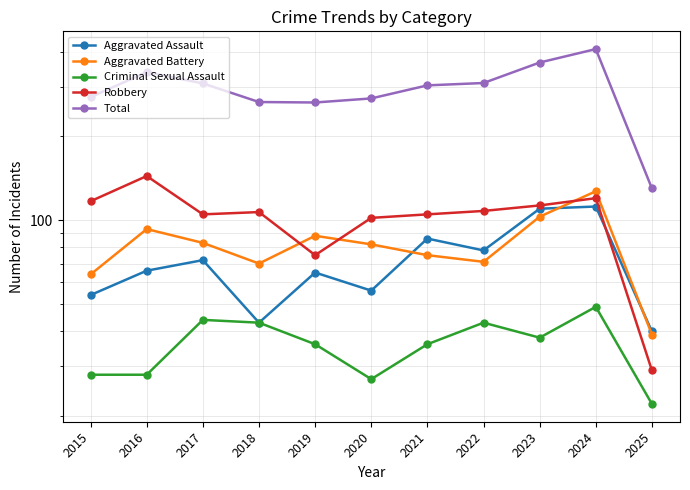

True or false: Robbery and Total intersect in this chart.

False